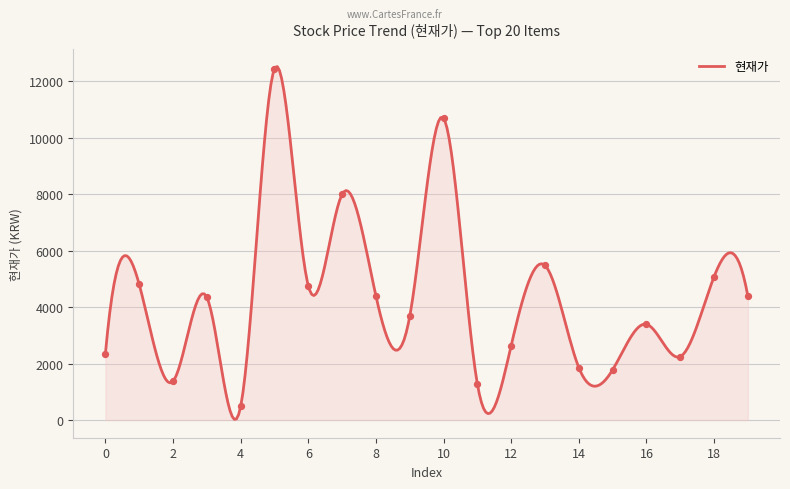

What is the change in value from 0 to 8?

+2050